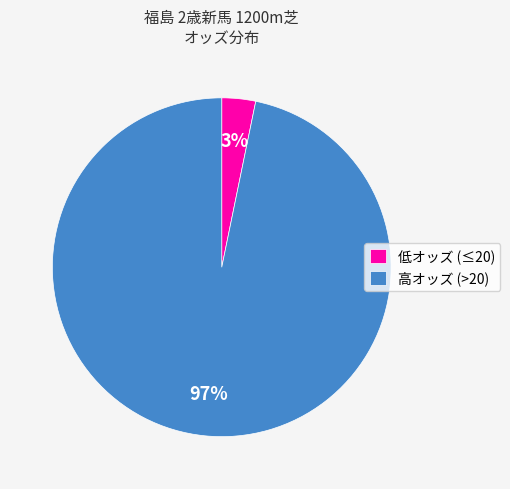

What percentage is the 低オッズ (≤20) slice, to the nearest percent?

3%